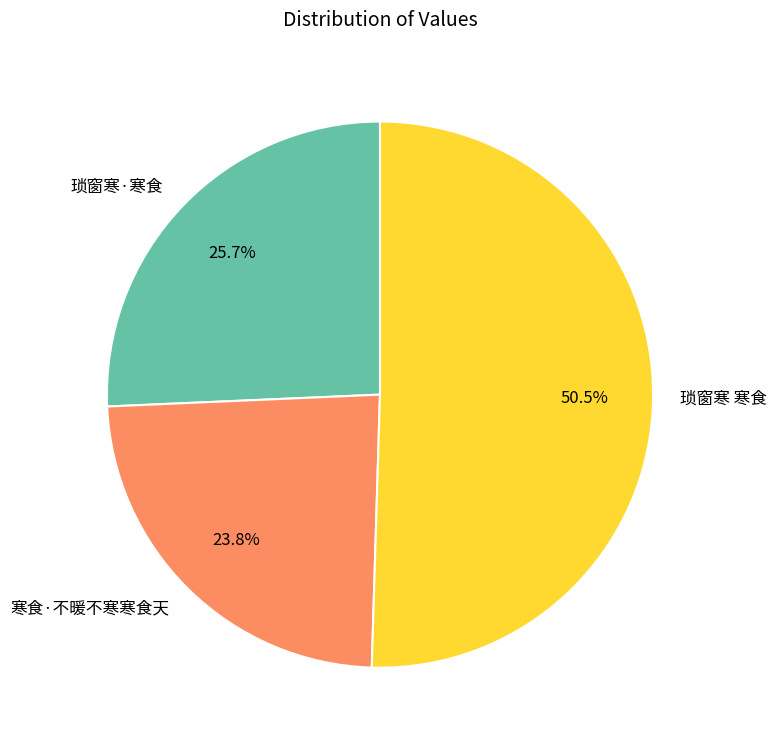

What is the smallest slice in the pie chart?

寒食·不暖不寒寒食天